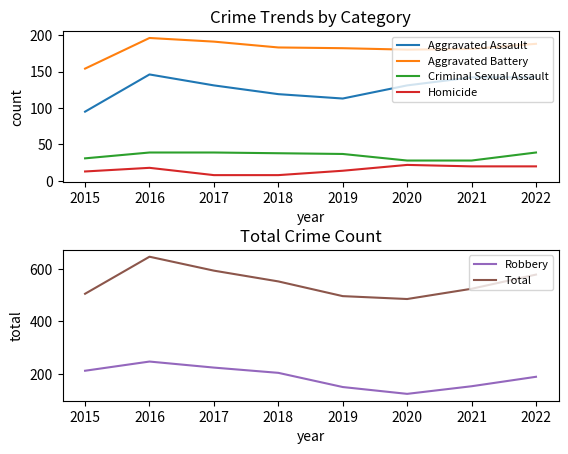

What is the difference between the Total values at 2019 and 2022?

82